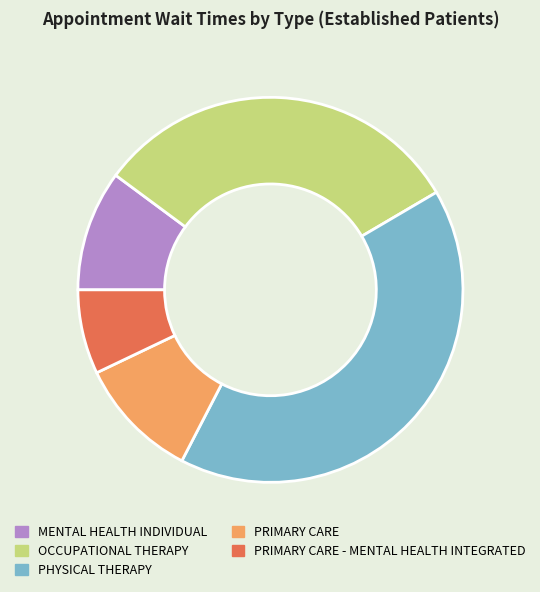

Combined, do PHYSICAL THERAPY and PRIMARY CARE - MENTAL HEALTH INTEGRATED account for over 50%?

No